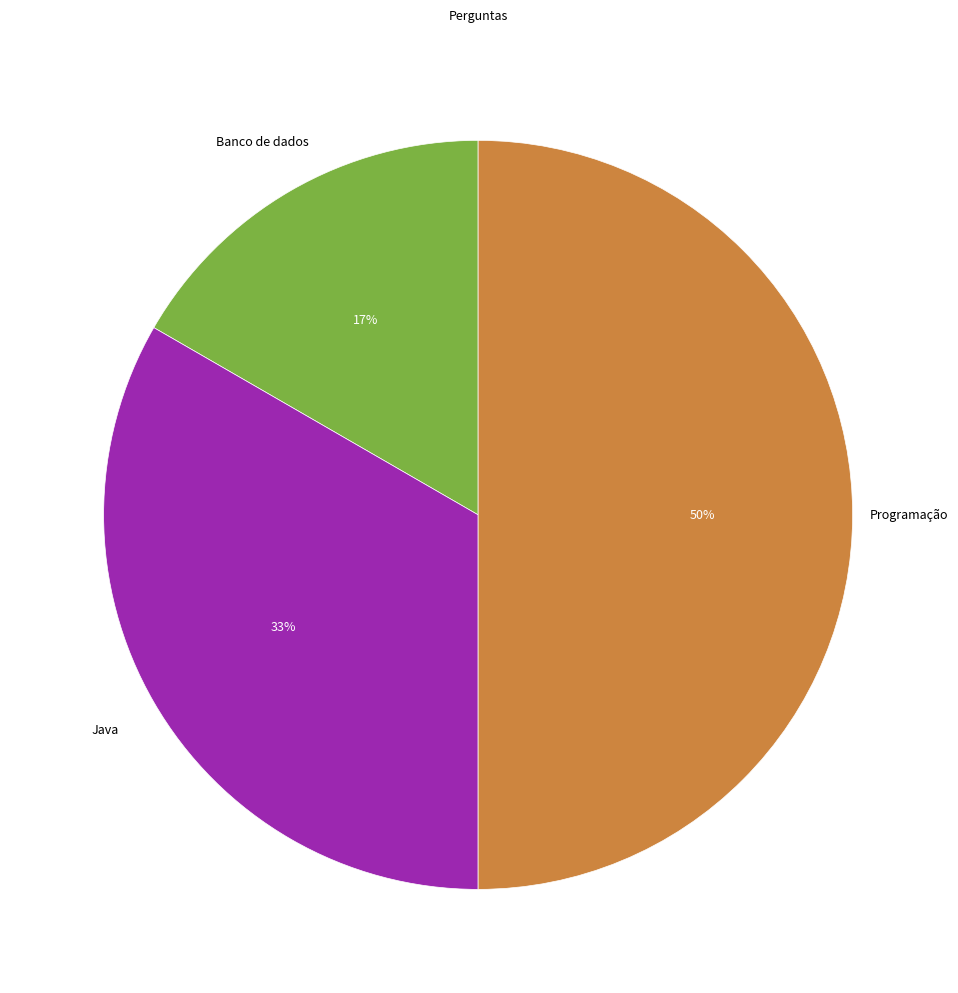

Is Java the majority of the pie?

No